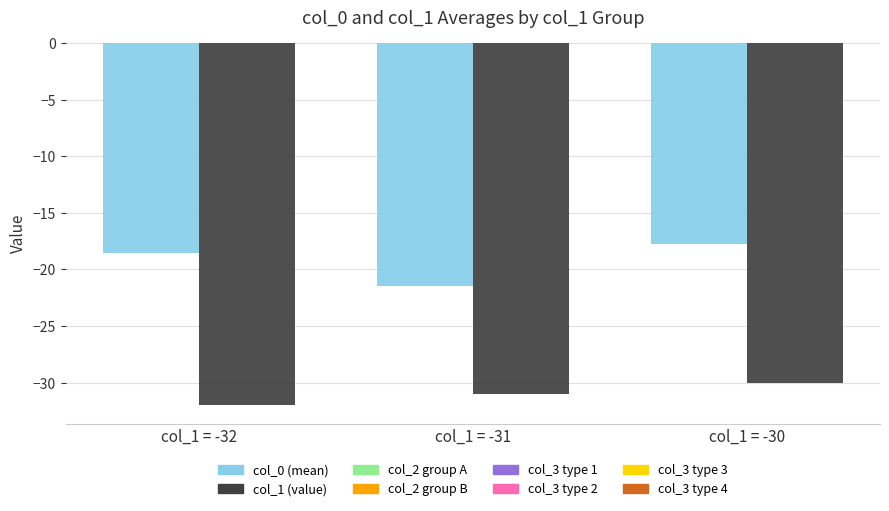

Are the bars grouped side by side (vs. stacked)?

Yes